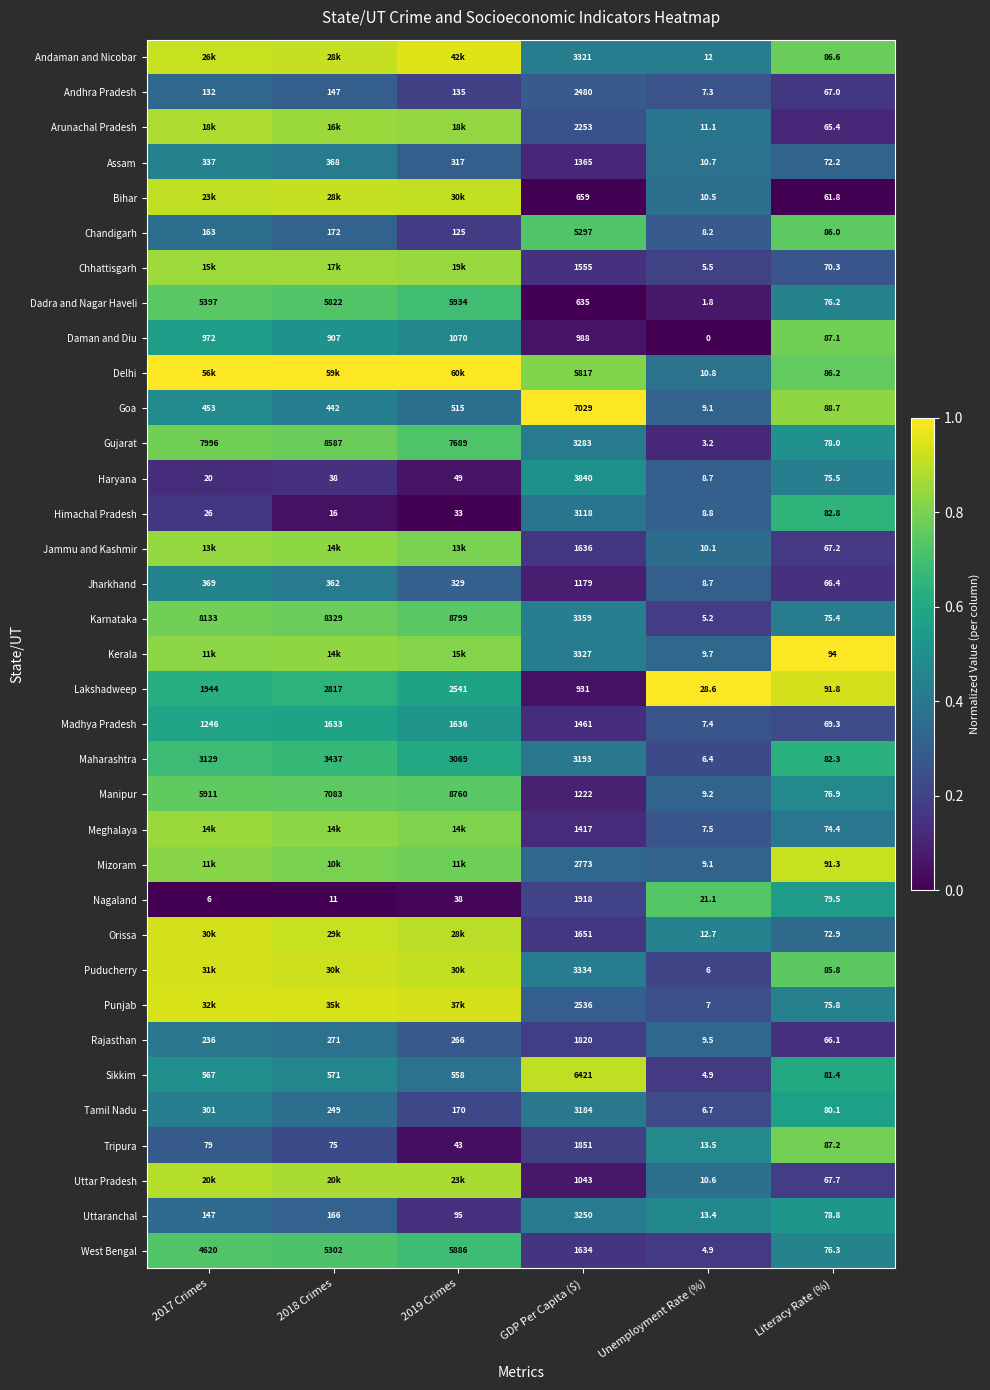

Which series changed the most between Unemployment Rate (%) and Literacy Rate (%)?

Daman and Diu